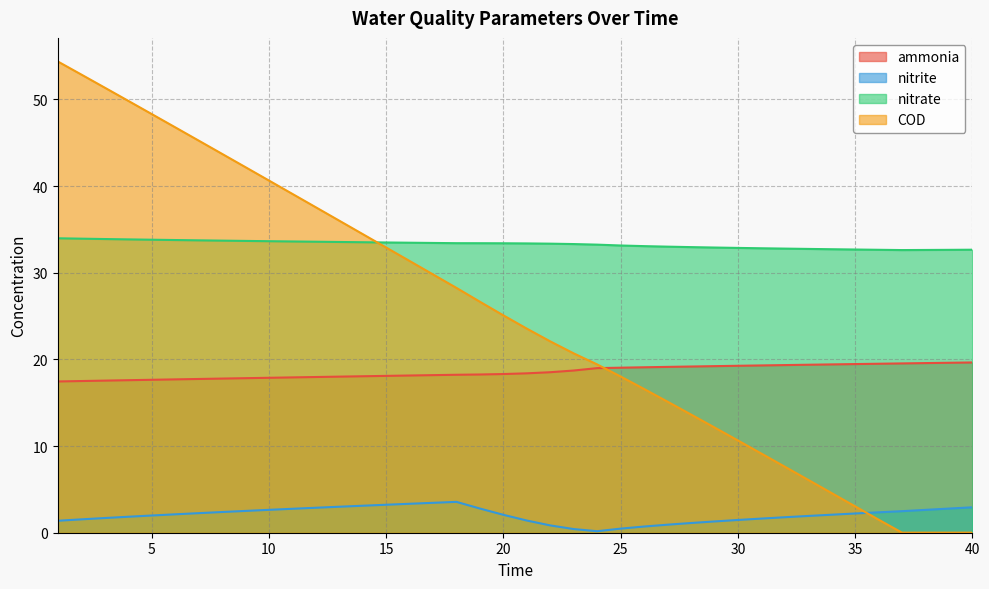

Reading left to right, list all the values displayed in this chart.

ammonia: 17.5	17.5	17.5	17.6	17.6	17.7	17.7	17.8	17.8	17.9	17.9	18.0	18.0	18.1	18.1	18.1	18.2	18.2	18.3	18.3	18.4	18.5	18.7	19.0	19.0	19.1	19.1	19.2	19.2	19.3	19.3	19.3	19.4	19.4	19.5	19.5	19.5	19.6	19.6	19.6
nitrite: 1.4	1.5	1.7	1.8	2.0	2.1	2.3	2.4	2.5	2.6	2.8	2.9	3.0	3.1	3.2	3.3	3.5	3.6	2.8	2.1	1.4	0.8	0.4	0.2	0.5	0.7	0.9	1.1	1.3	1.5	1.6	1.8	1.9	2.1	2.2	2.4	2.5	2.6	2.8	2.9
nitrate: 34.0	33.9	33.9	33.8	33.8	33.8	33.7	33.7	33.7	33.6	33.6	33.6	33.5	33.5	33.5	33.5	33.4	33.4	33.4	33.4	33.4	33.4	33.3	33.2	33.1	33.1	33.0	33.0	32.9	32.9	32.8	32.8	32.7	32.7	32.7	32.6	32.6	32.6	32.6	32.7
COD: 54.4	52.9	51.4	49.8	48.3	46.8	45.3	43.7	42.2	40.6	39.1	37.6	36.0	34.5	32.9	31.4	29.8	28.2	26.7	25.1	23.5	22.1	20.7	19.4	18.0	16.6	15.1	13.6	12.2	10.6	9.1	7.6	6.1	4.6	3.0	1.5	0.0	0.0	0.0	0.0